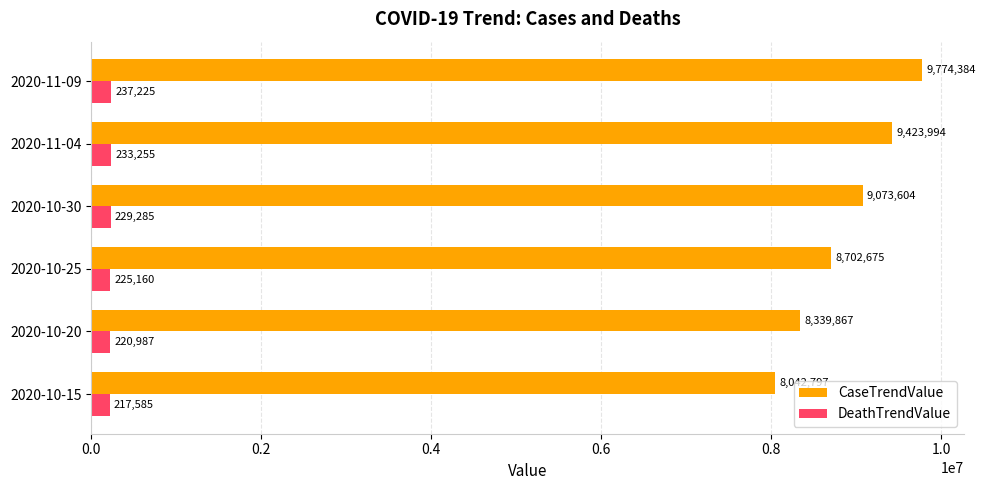

Rank the series by their maximum value, from lowest to highest.

DeathTrendValue, CaseTrendValue